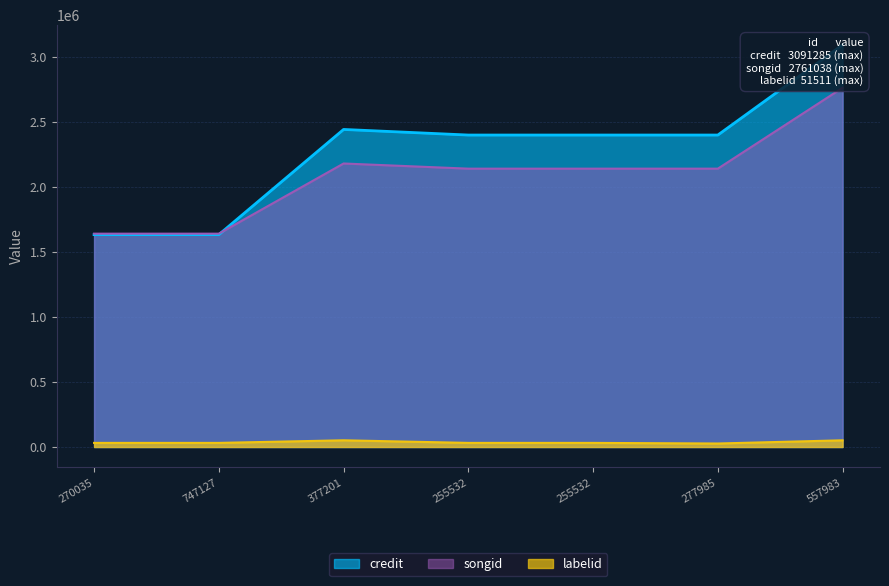

Does the chart have visible grid lines?

Yes